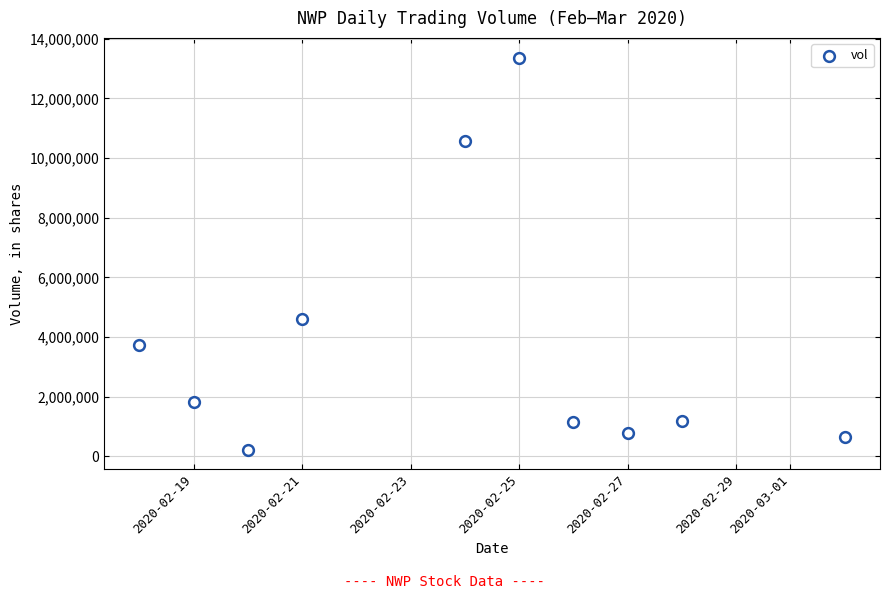

What is the range of X values (max minus min)?

13